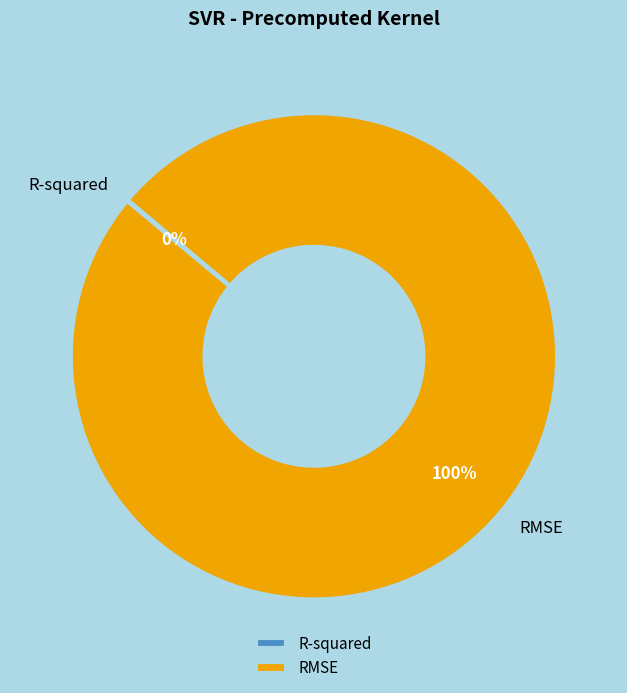

To the nearest percent, what is the difference between the largest and smallest slice percentages?

100%